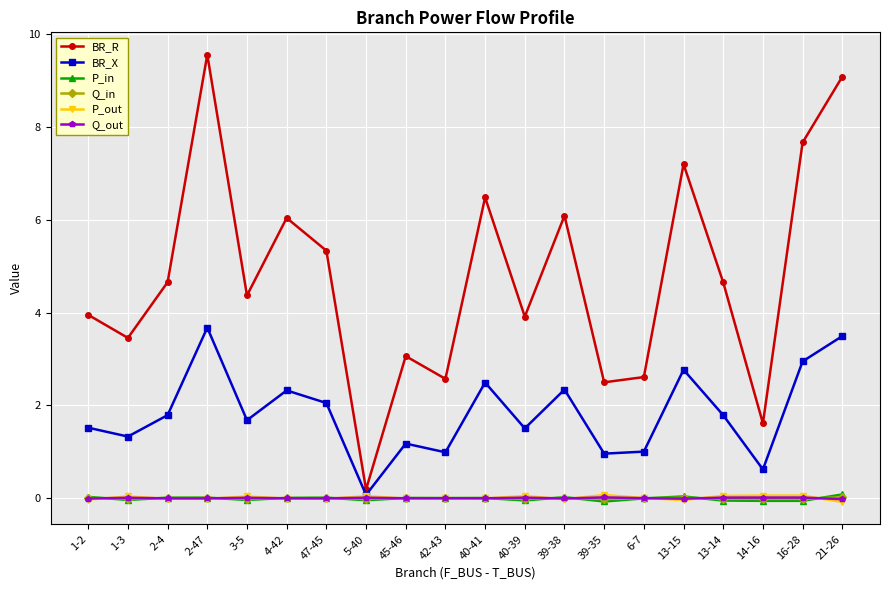

What is the label of the 20th point from the right?

1-2